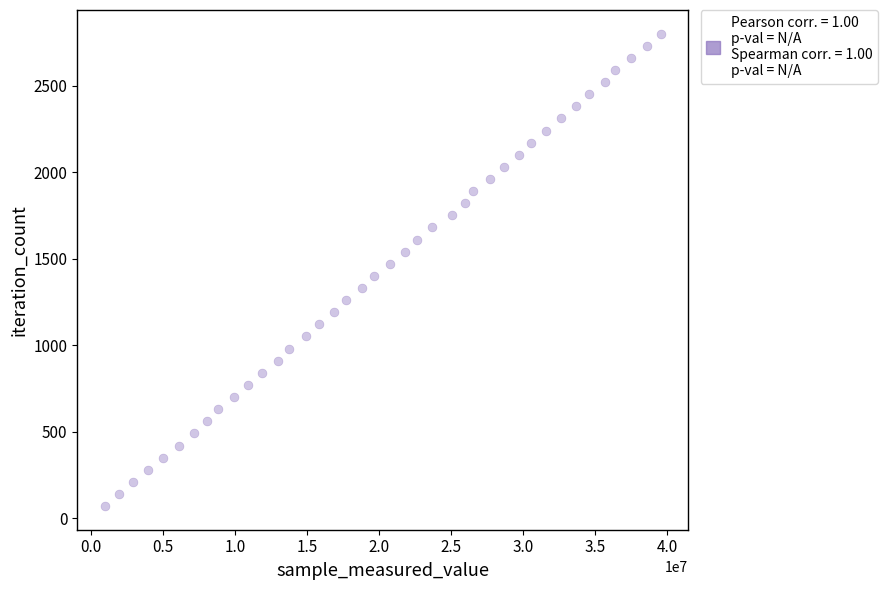

What is the range of X values (max minus min)?

38553025